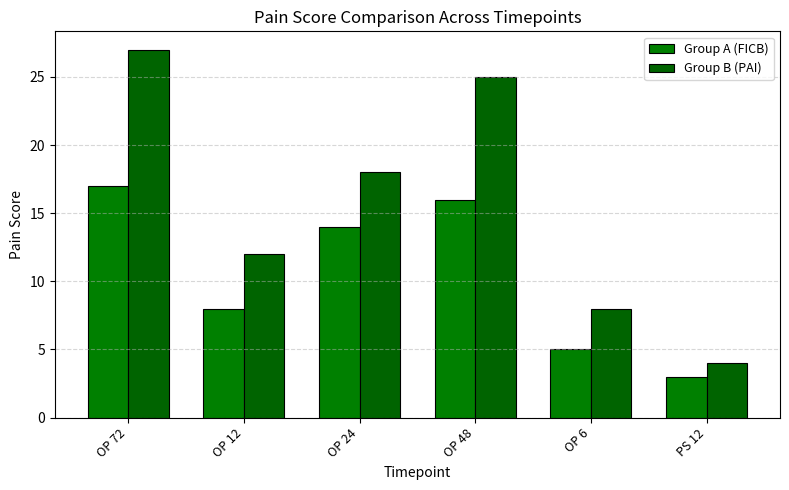

What is the difference between the highest and lowest values at OP 12?

4